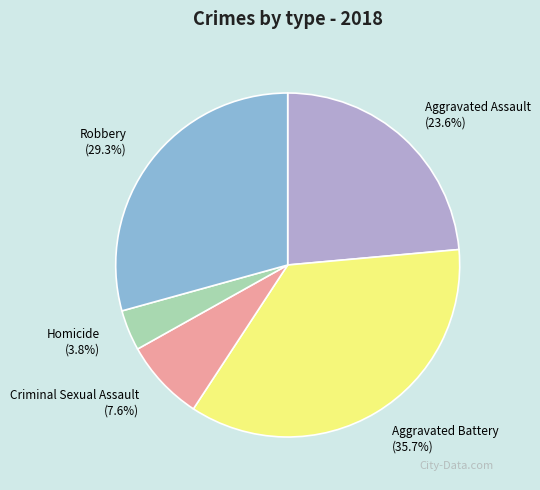

To the nearest percent, what is the combined percentage of Aggravated Battery and Criminal Sexual Assault?

43%